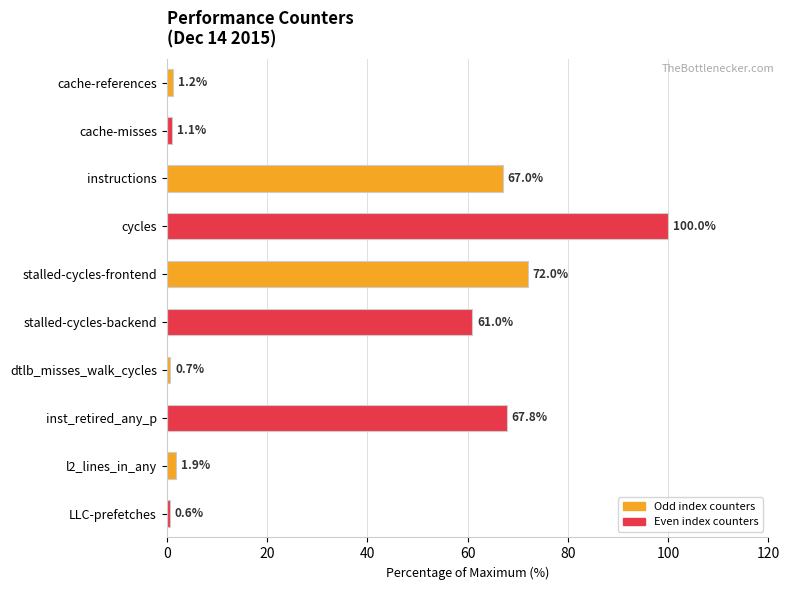

Between LLC-prefetches and stalled-cycles-backend, which is larger?

stalled-cycles-backend